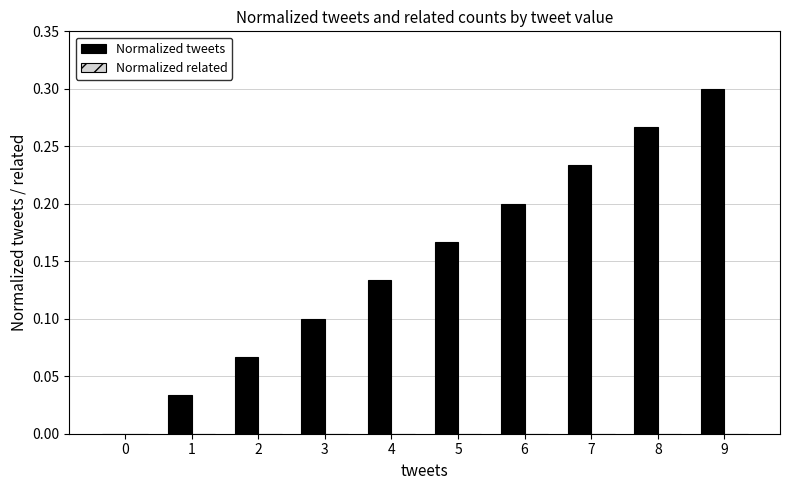

Are the bars horizontal?

No